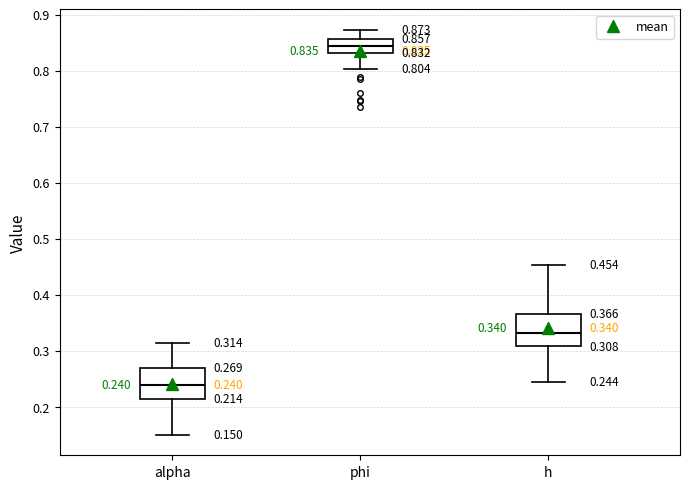

Which box's median line is the highest?

phi